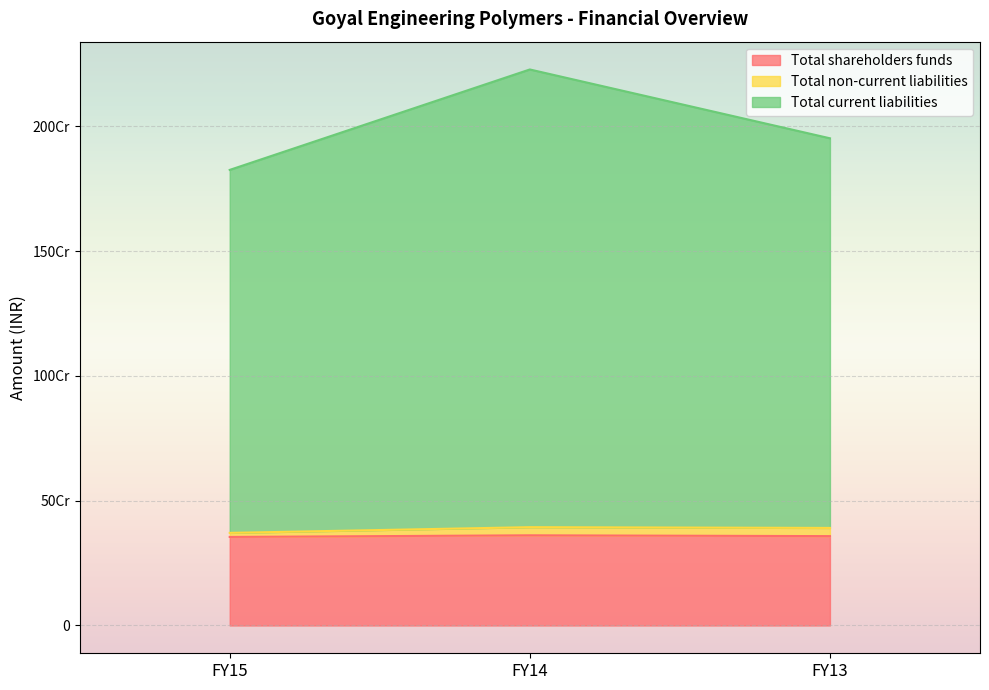

At how many categories does at least one series exceed 740480012?

3